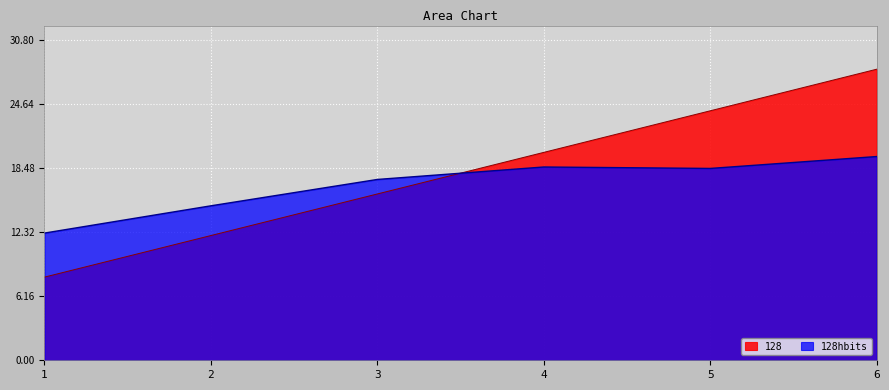

Which category has the highest value across all series?

6